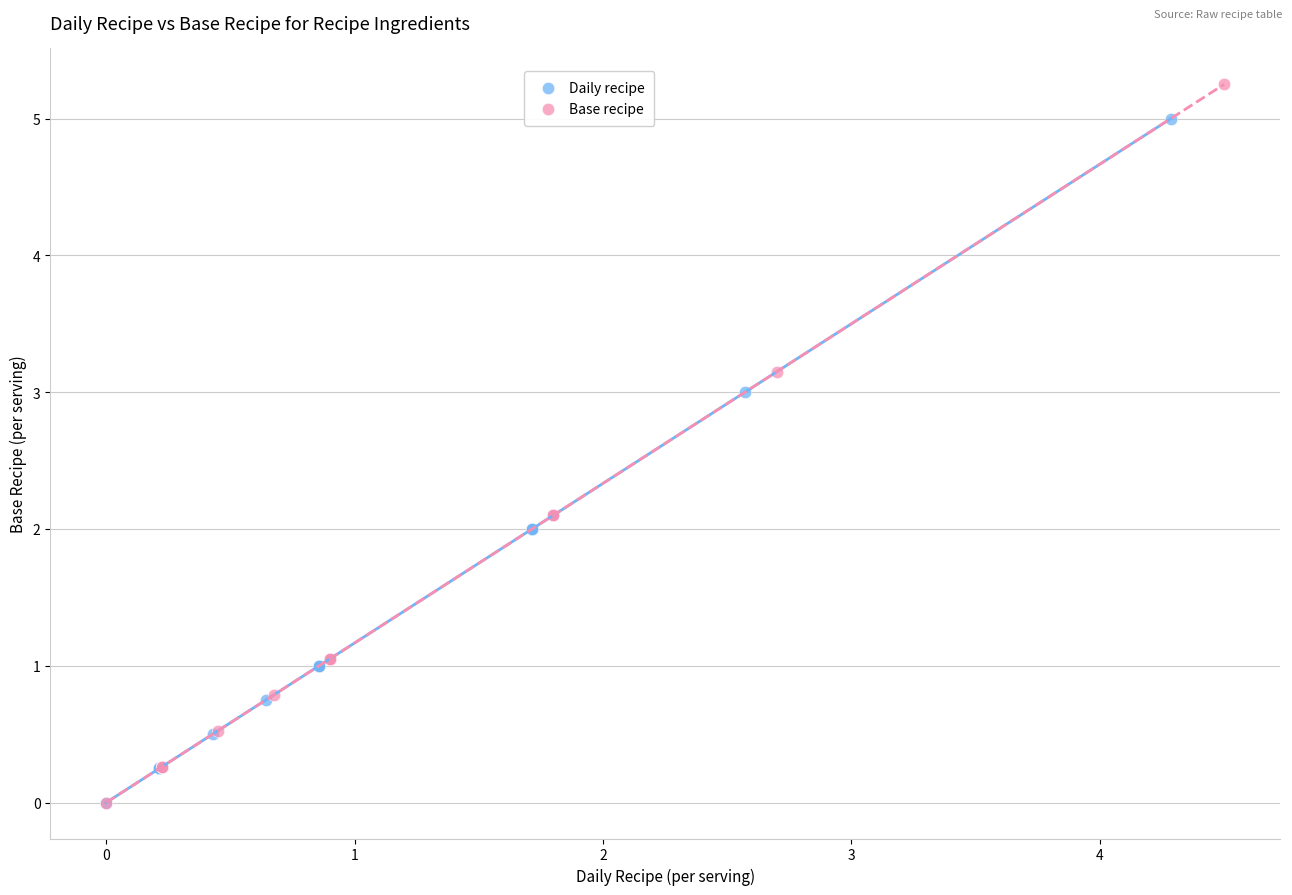

Which series has the largest Y range (max minus min)?

Base recipe